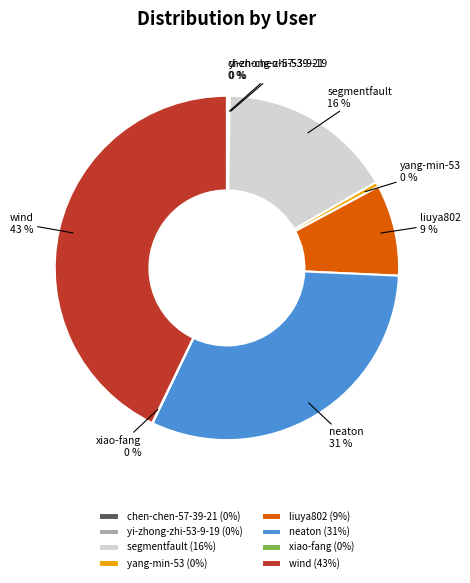

Does any single category account for the majority?

No